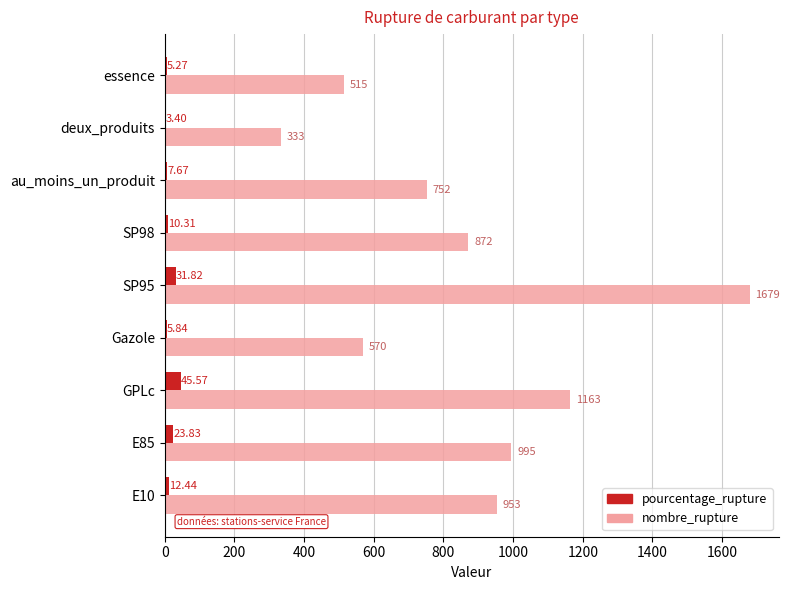

Which series changed the most between GPLc and Gazole?

nombre_rupture